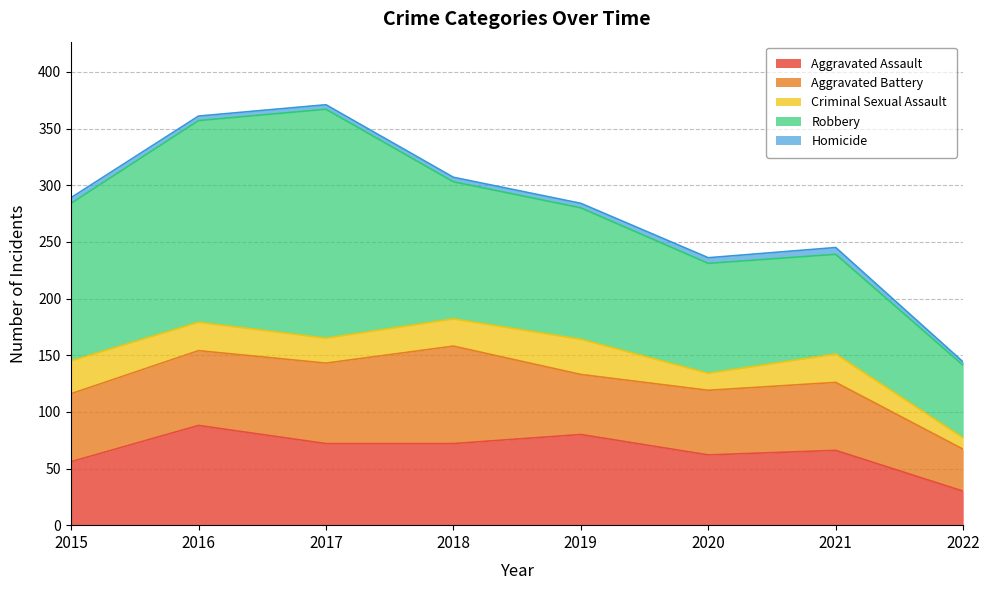

What is the total value across all series at 2021?

245